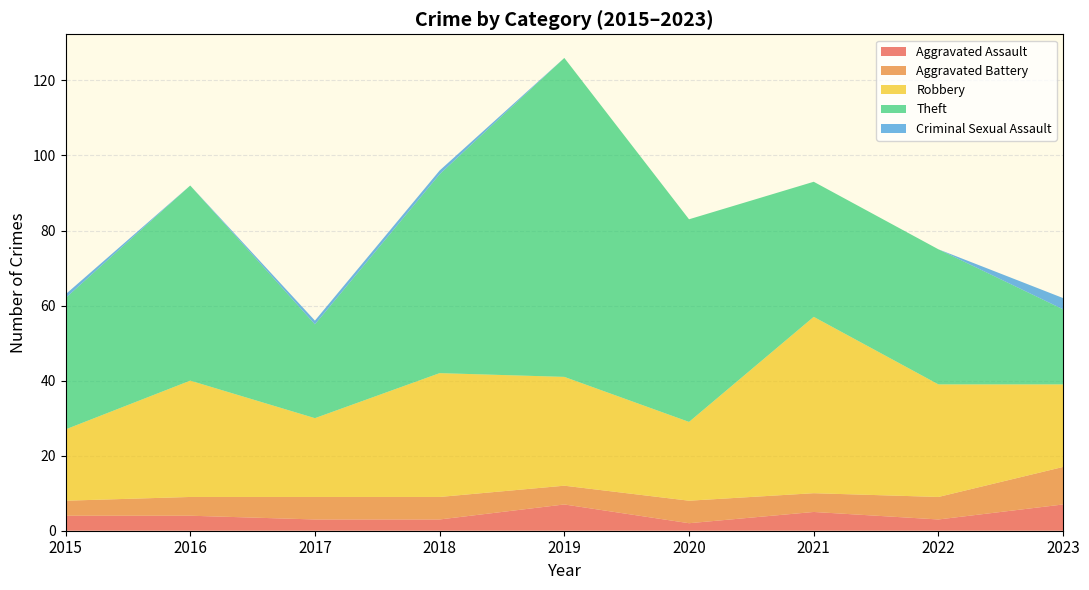

Reading right to left, transcribe all the data shown in this chart.

Aggravated Assault: 7	3	5	2	7	3	3	4	4
Aggravated Battery: 10	6	5	6	5	6	6	5	4
Robbery: 22	30	47	21	29	33	21	31	19
Theft: 20	36	36	54	85	53	25	52	35
Criminal Sexual Assault: 3	0	0	0	0	1	1	0	1